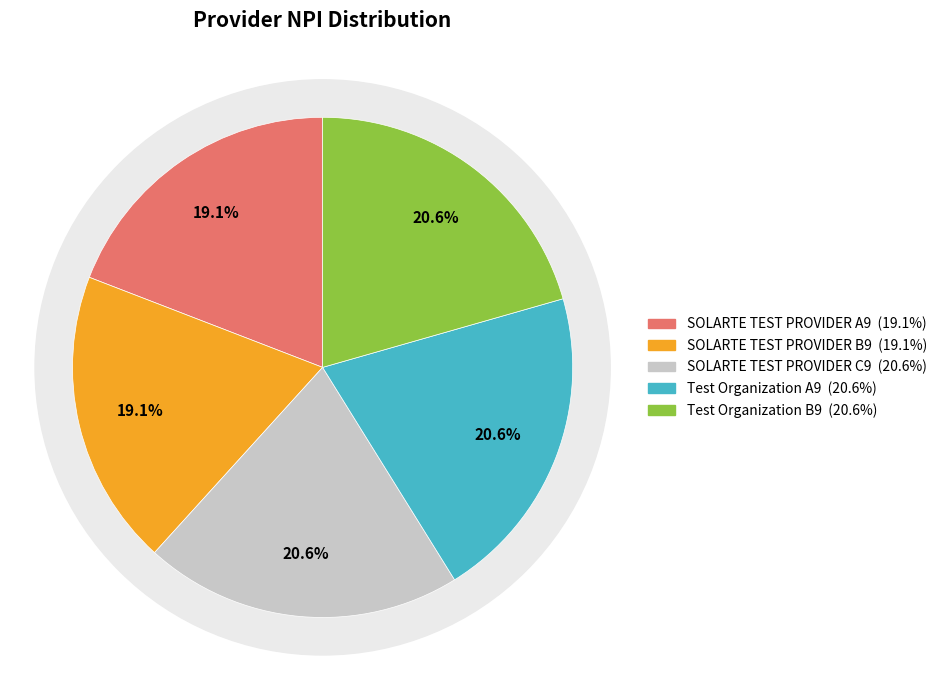

Which category has the smallest portion of the pie?

SOLARTE TEST PROVIDER A9